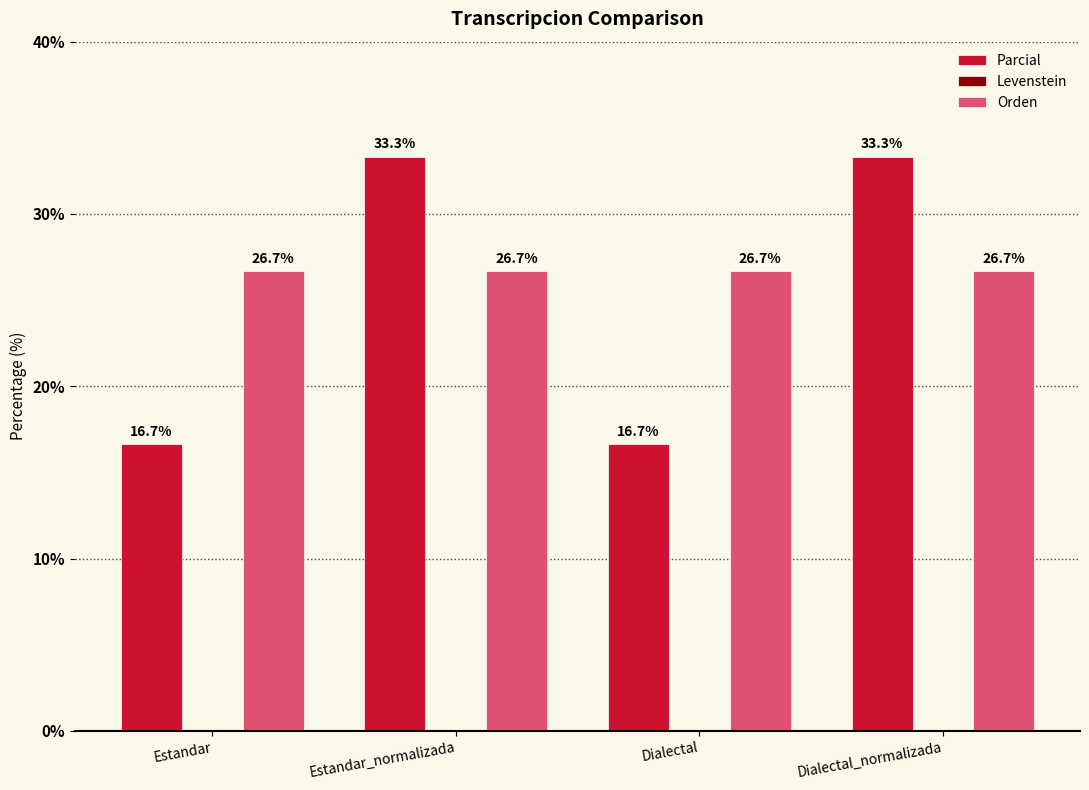

The value of Parcial at Estandar_normalizada is 13.7. True or false?

False